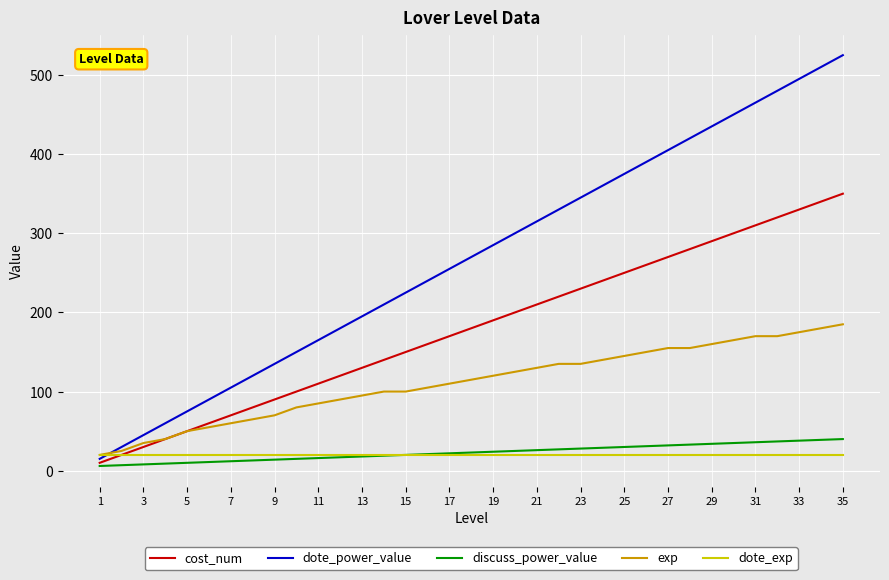

True or false: exp and dote_power_value intersect in this chart.

True